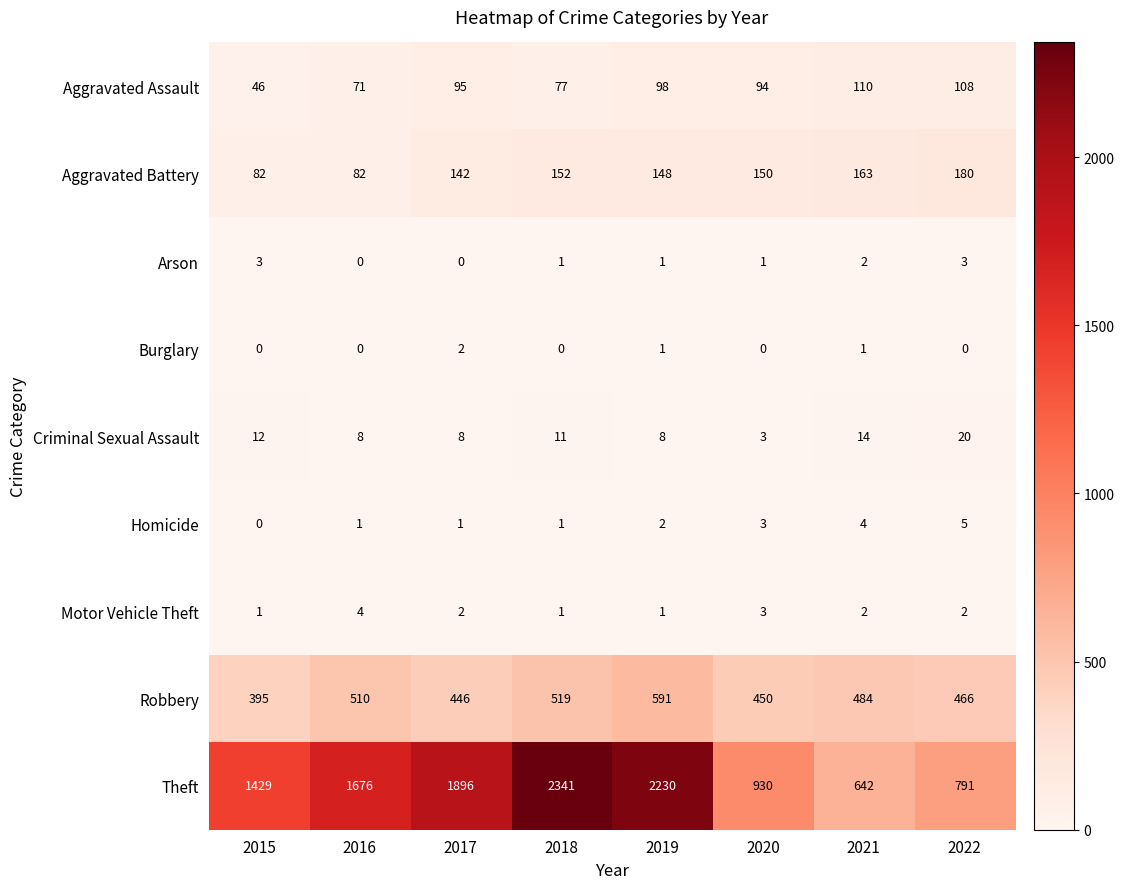

How many data points in Robbery are less than 484?

4